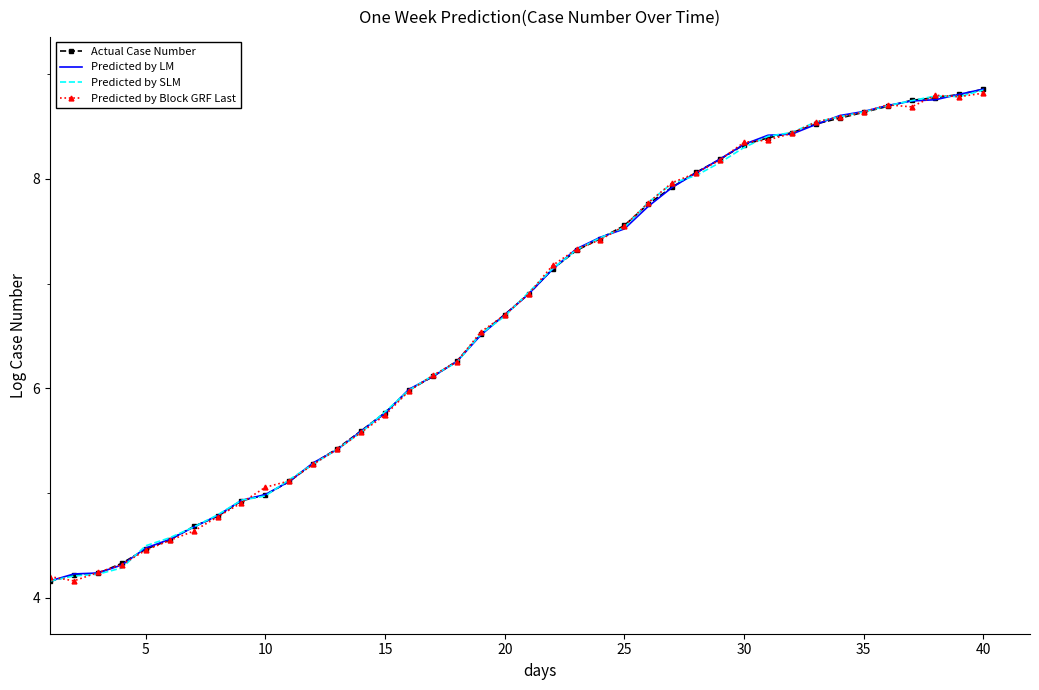

What is the maximum value for Predicted by SLM?

8.8